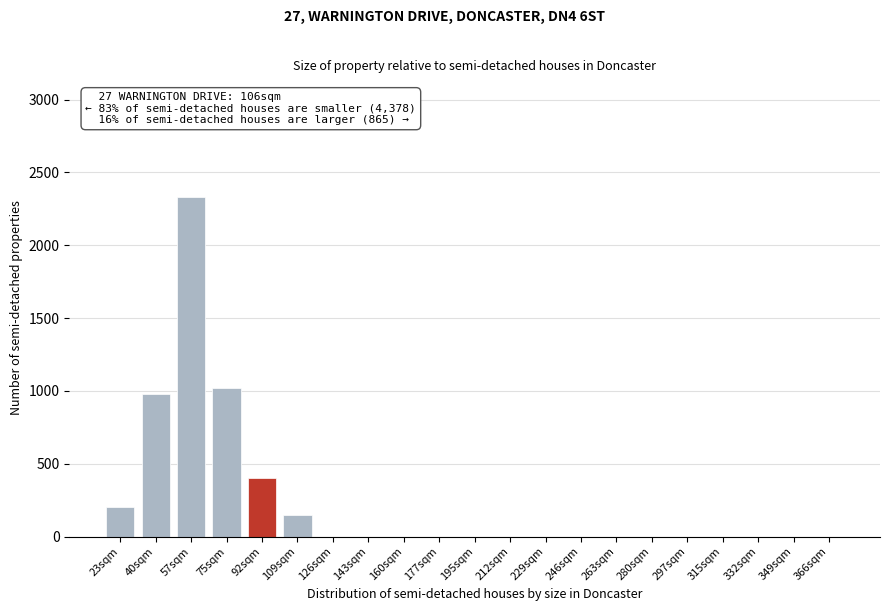

Reading left to right, transcribe all the data shown in this chart.

23sqm=200	40sqm=980	57sqm=2330	75sqm=1020	92sqm=400	109sqm=150	126sqm=0	143sqm=0	160sqm=0	177sqm=0	195sqm=0	212sqm=0	229sqm=0	246sqm=0	263sqm=0	280sqm=0	297sqm=0	315sqm=0	332sqm=0	349sqm=0	366sqm=0